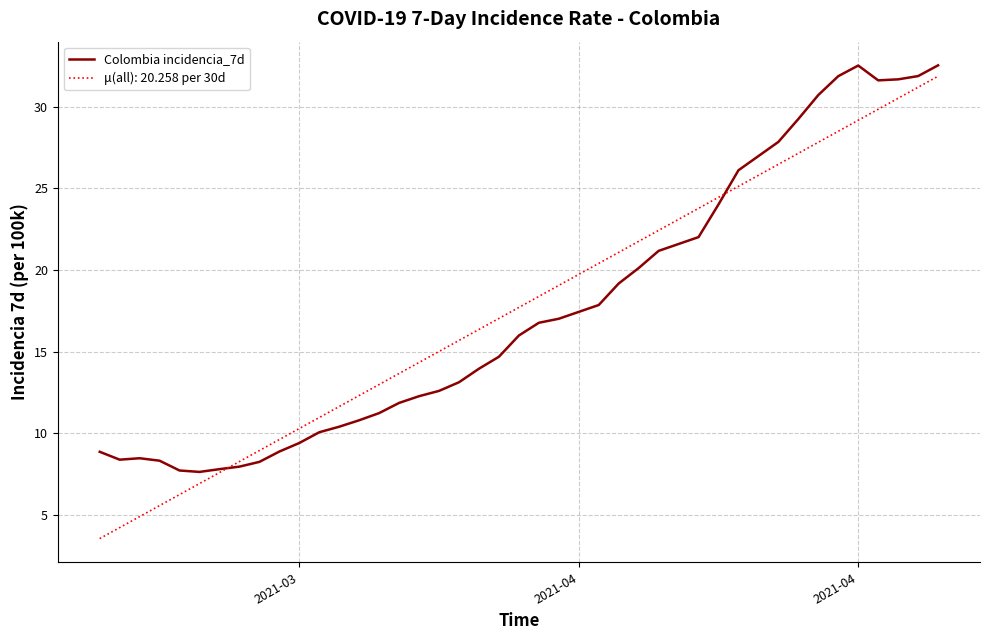

Which series has the widest spread of values?

μ(all): 20.258 per 30d